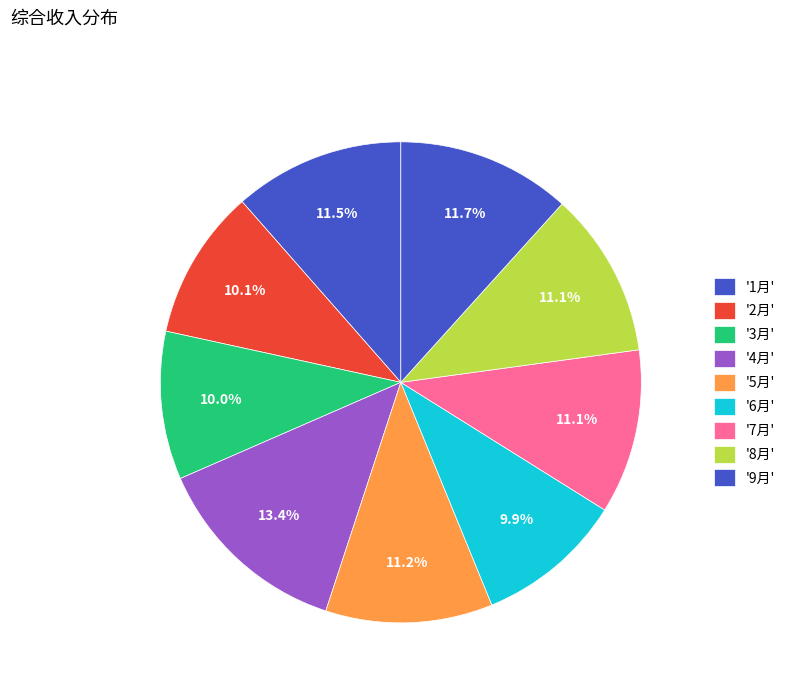

To the nearest percent, what is the difference between the largest and smallest slice percentages?

3%